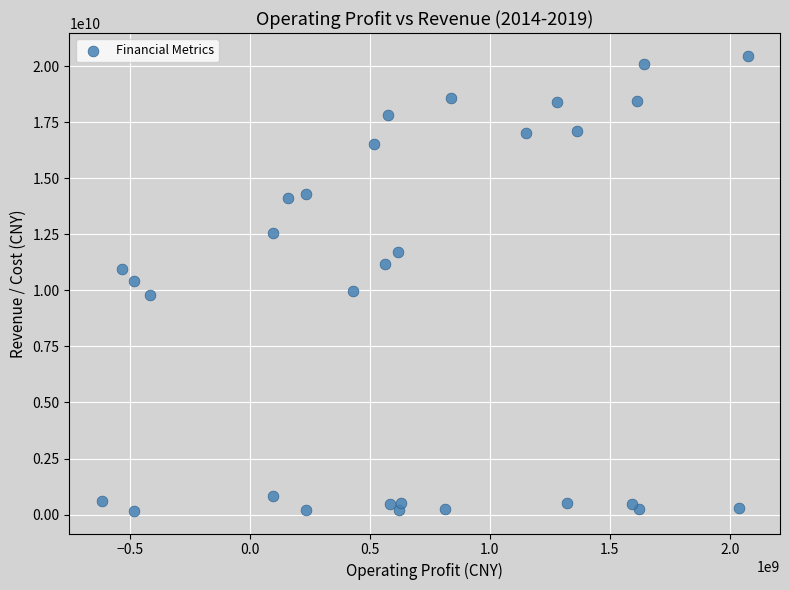

What is the range of X values (max minus min)?

2690834286.0